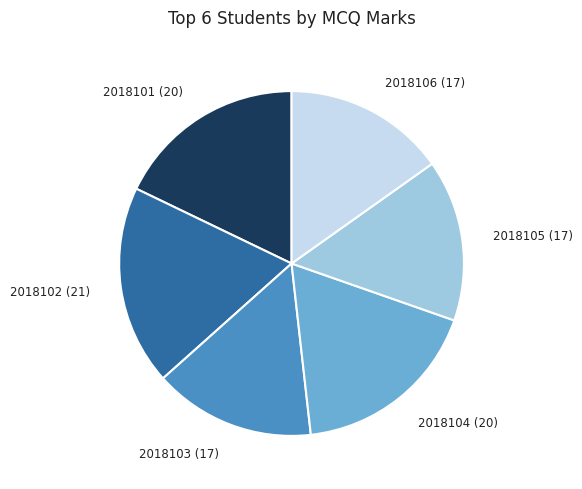

Between 2018105 (17) and 2018104 (20), which is larger?

2018104 (20)